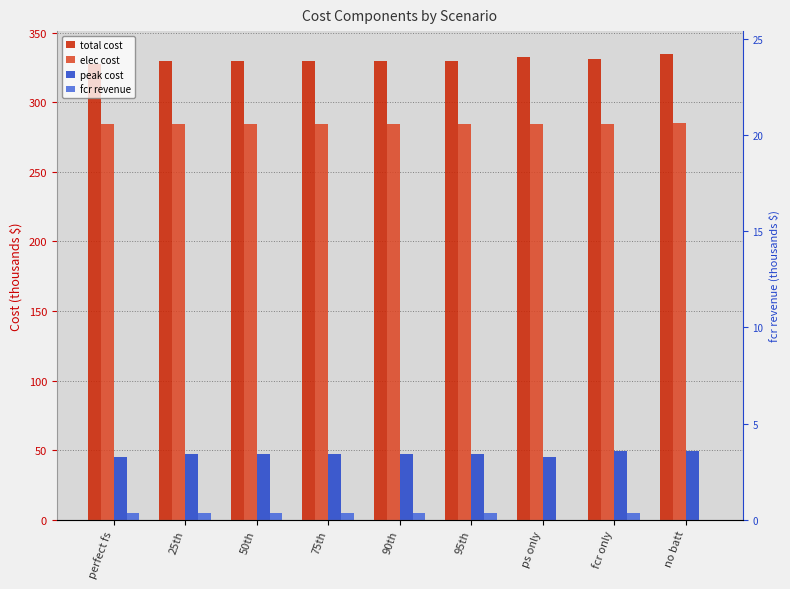

What is the sum of the elec cost values at 75th and 95th?

569.0